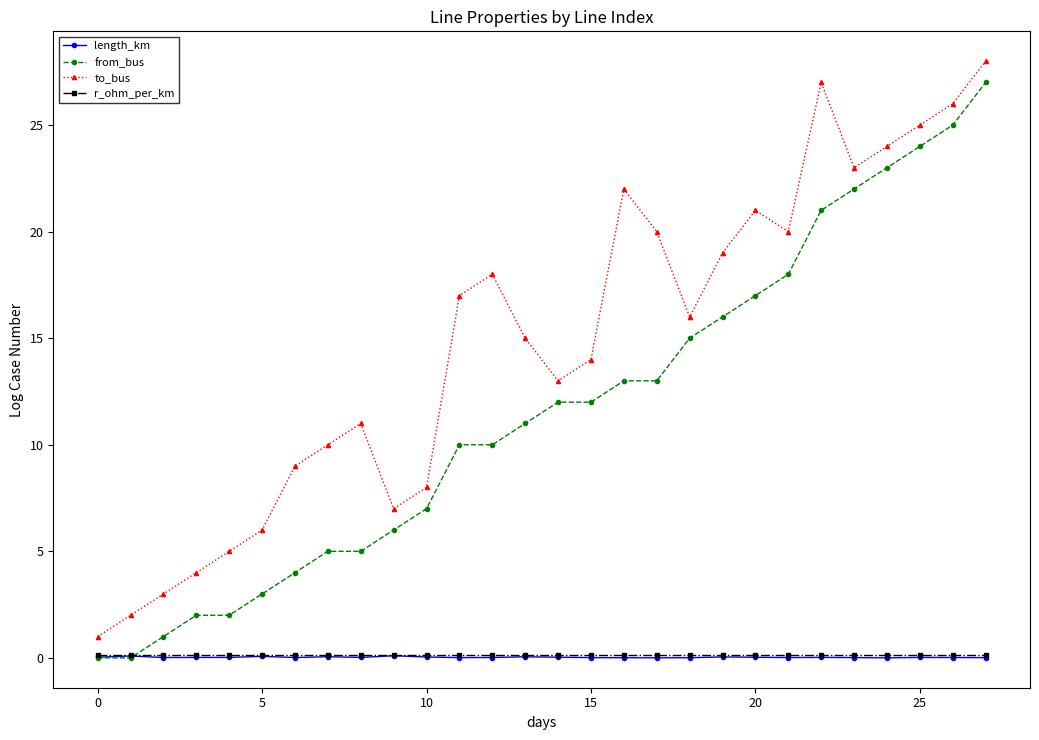

What is the greatest value displayed?

28.0